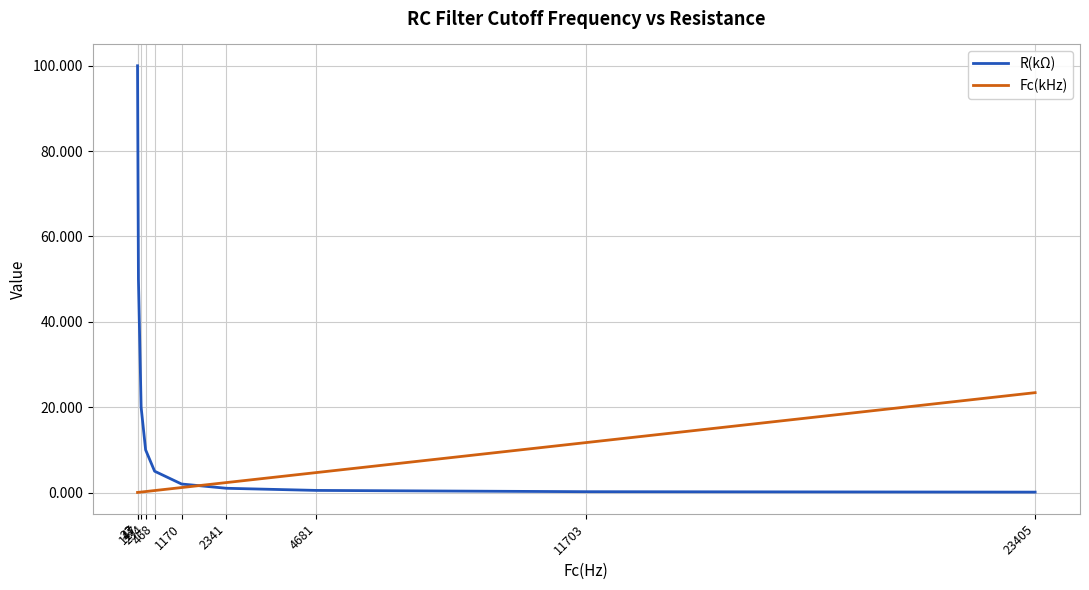

Rank the series at 117 from highest to lowest value.

R(kΩ), Fc(kHz)